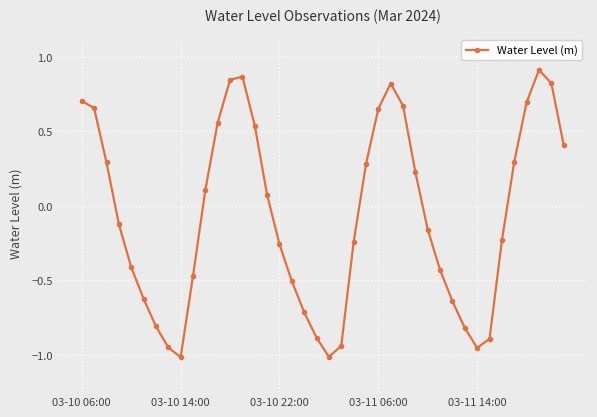

How many points are higher than both their immediate neighbors (excluding endpoints)?

3